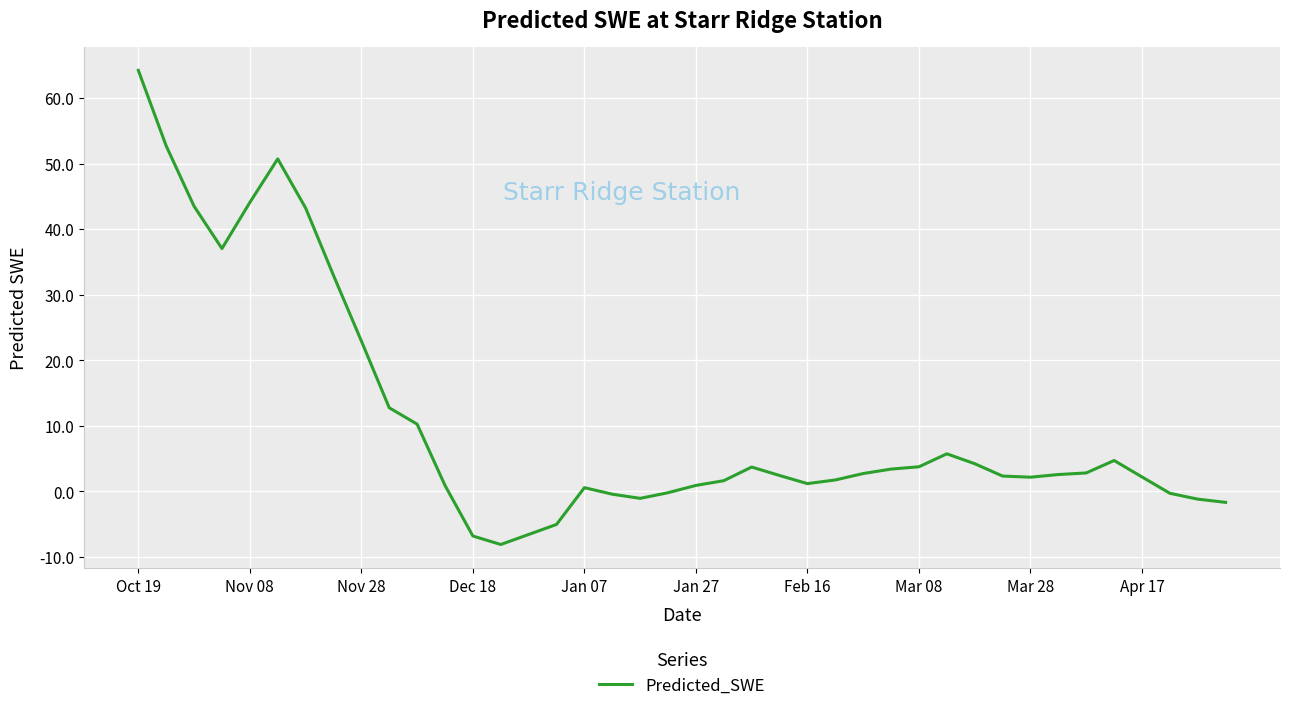

What is the greatest value displayed?

64.2